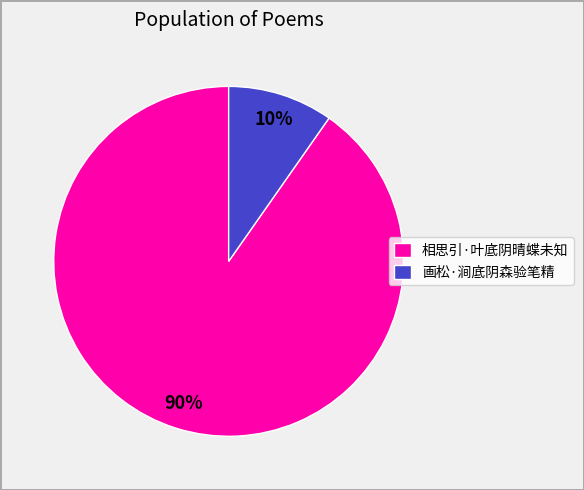

Is 相思引·叶底阴晴蝶未知 the majority of the pie?

Yes